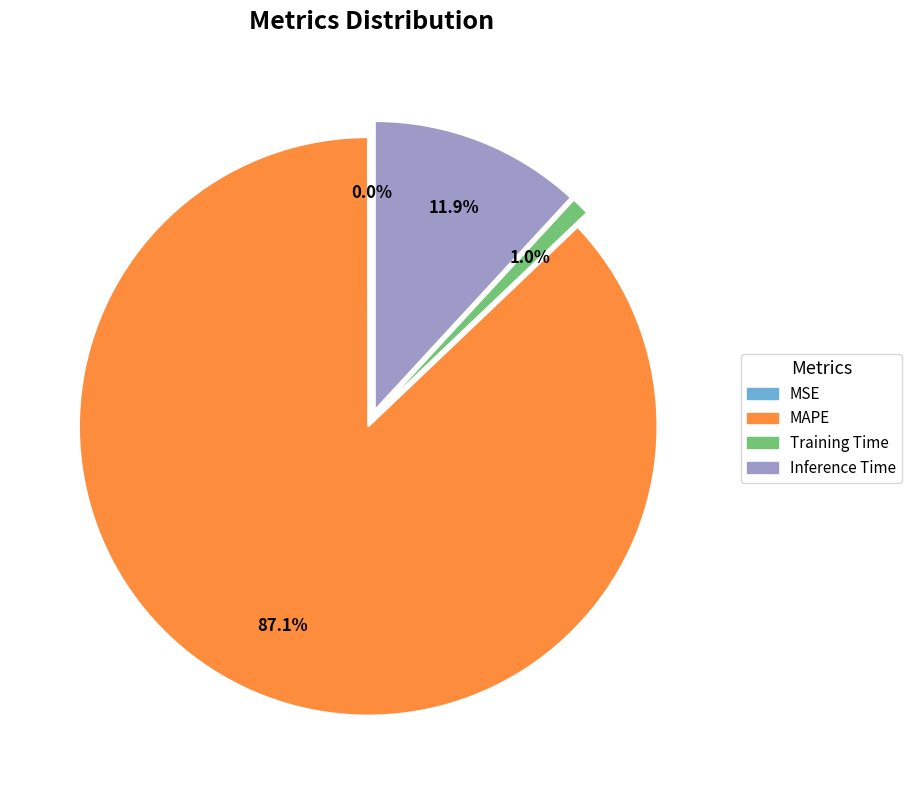

Which category accounts for the majority?

MAPE